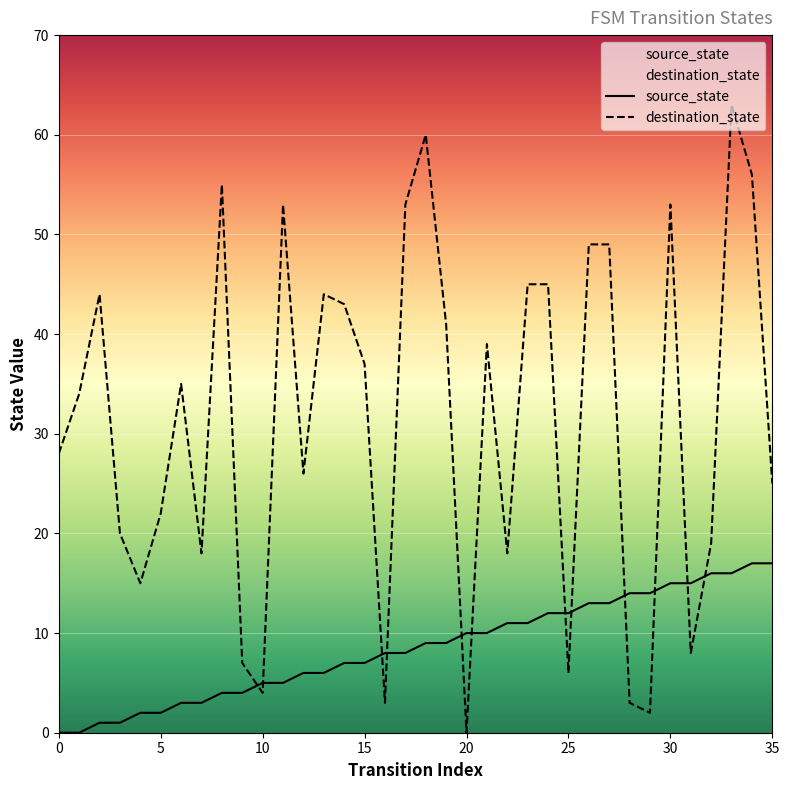

How many categories are shown in the chart?

36